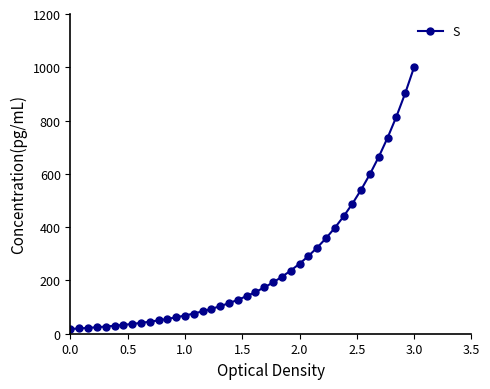

What is the greatest value displayed?

1000.0